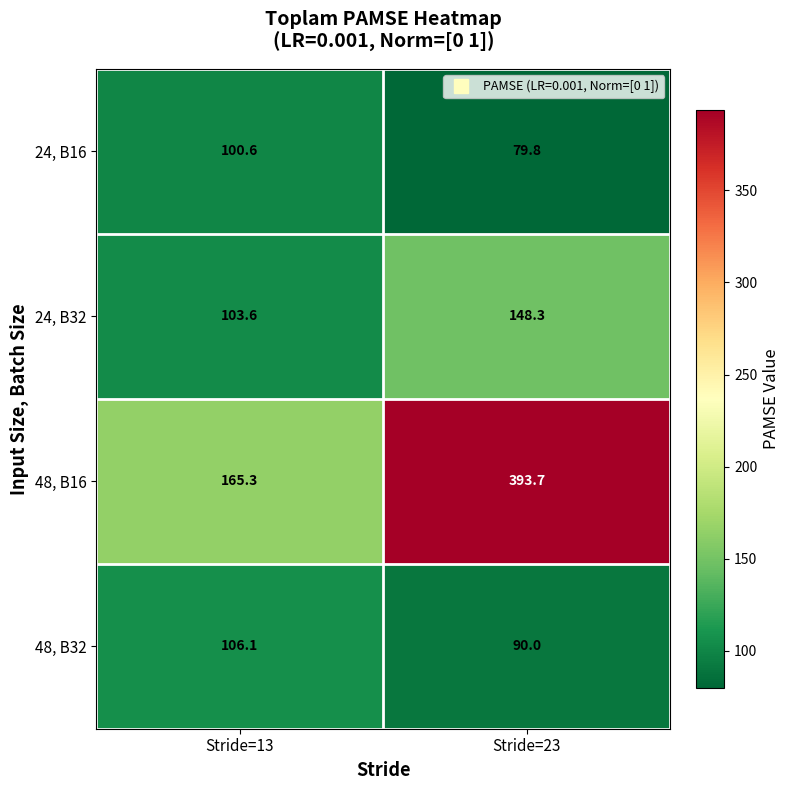

Between Stride=13 and Stride=23, which series saw the biggest shift?

48, B16